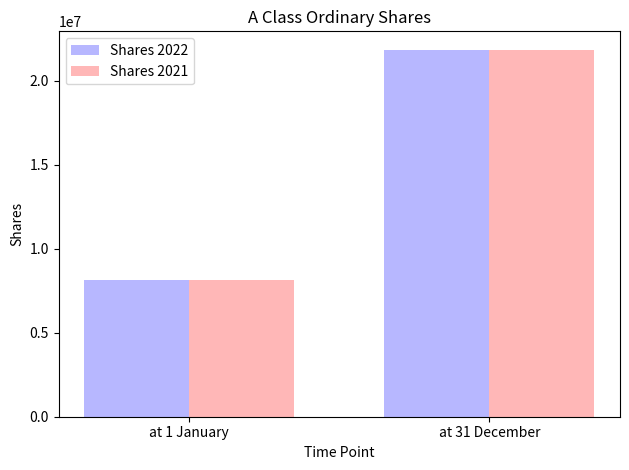

At which category is the sum across all series the highest?

at 31 December